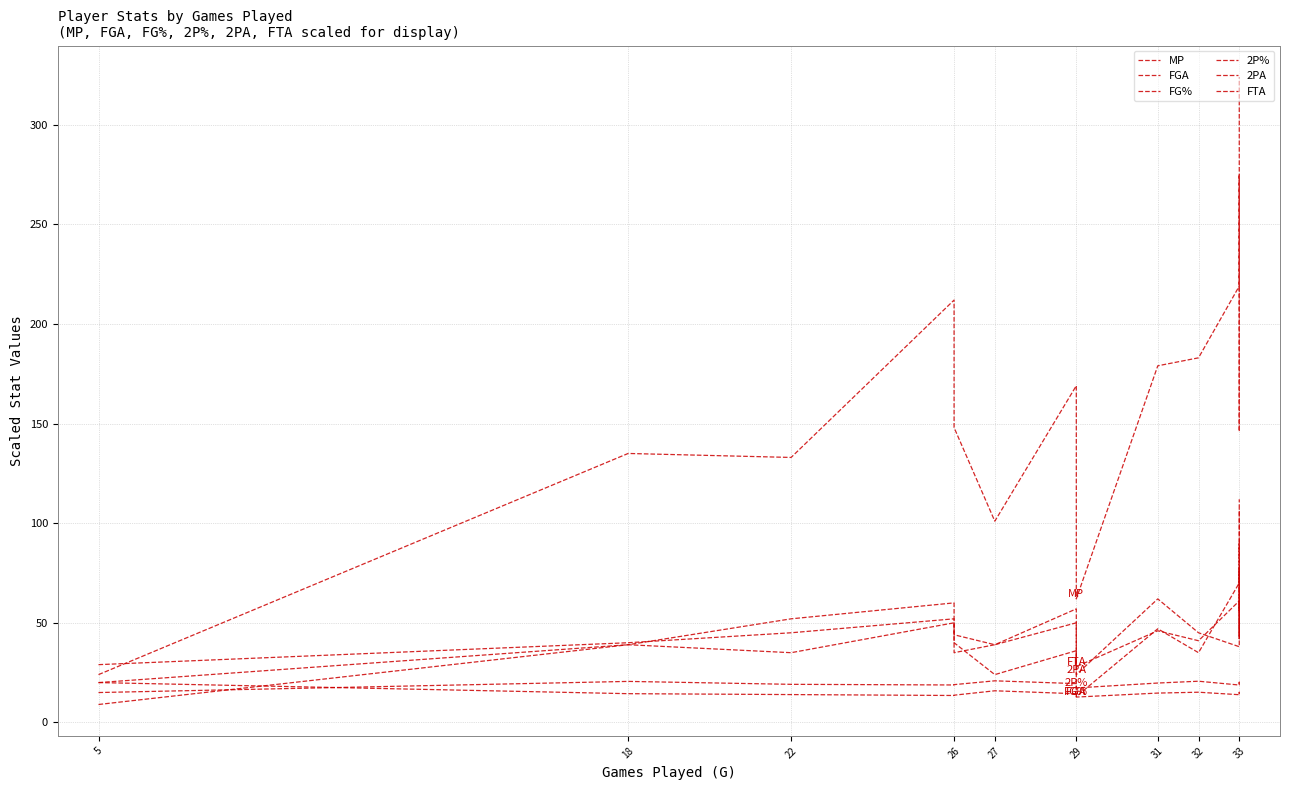

What is the average value of the 2P% series?

19.2